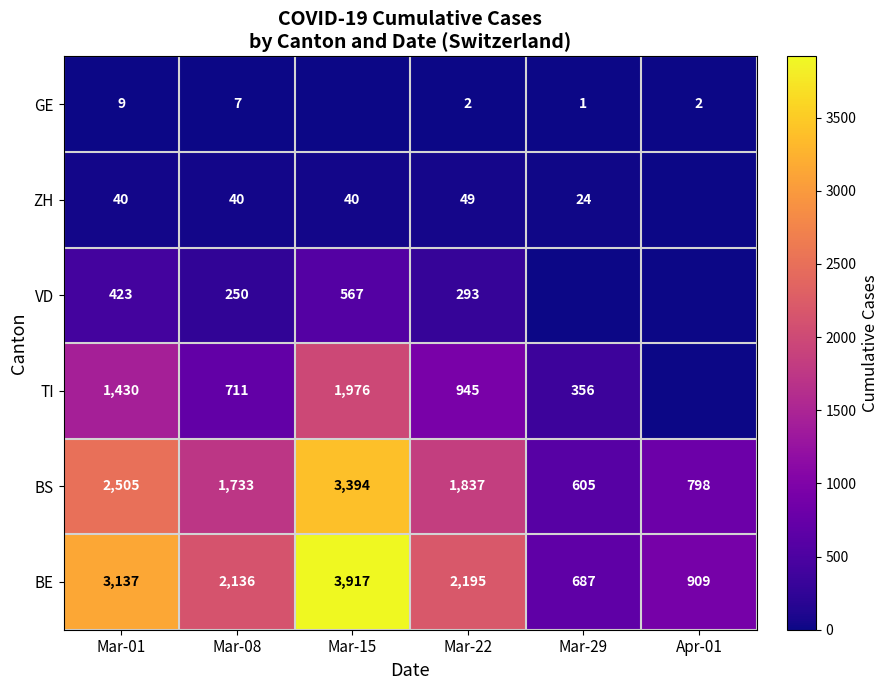

The value of BE at Mar-01 is 4820. True or false?

False